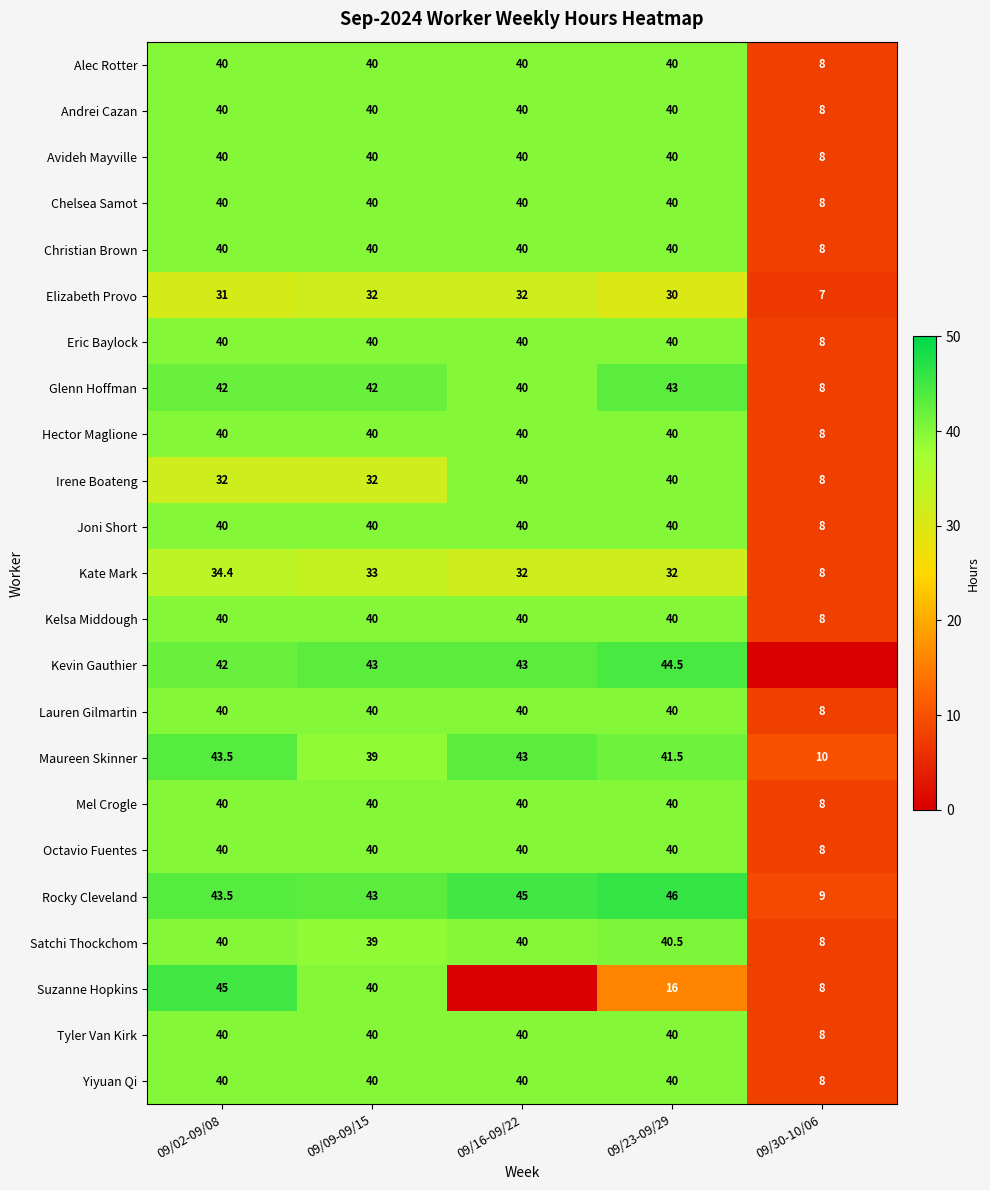

The value of Andrei Cazan at 09/09-09/15 is 13.2. True or false?

False